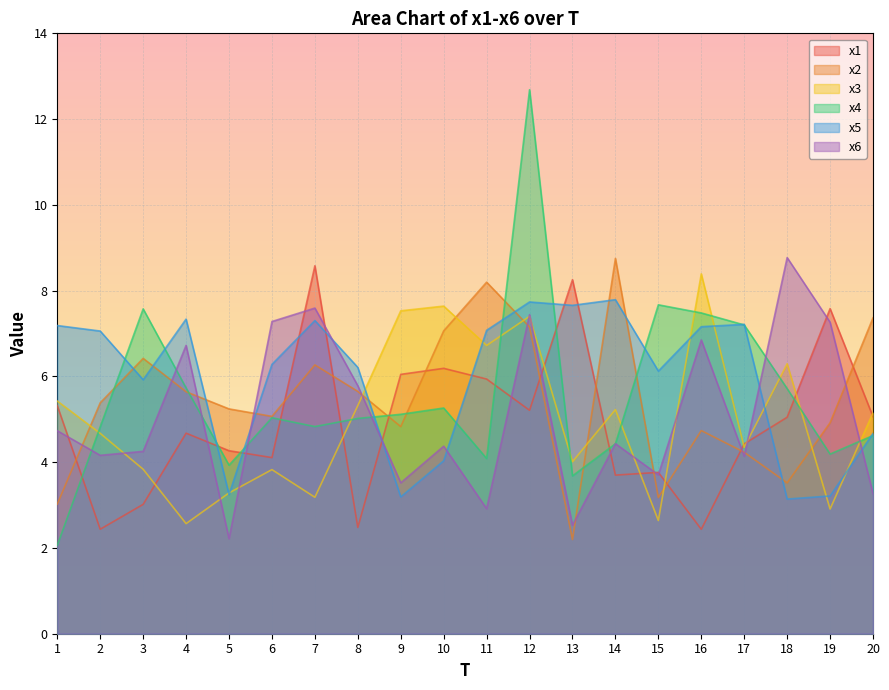

Reading left to right, what are all the values shown in this chart?

x1: 5.3	2.4	3.0	4.7	4.3	4.1	8.6	2.5	6.0	6.2	5.9	5.2	8.3	3.7	3.8	2.4	4.4	5.0	7.6	5.1
x2: 3.0	5.4	6.4	5.6	5.2	5.1	6.3	5.7	4.8	7.1	8.2	7.2	2.2	8.8	3.2	4.7	4.2	3.5	4.9	7.4
x3: 5.4	4.7	3.8	2.6	3.3	3.8	3.2	5.3	7.5	7.6	6.7	7.4	4.0	5.2	2.6	8.4	4.3	6.3	2.9	5.2
x4: 2.1	4.8	7.6	5.7	3.9	5.0	4.8	5.0	5.1	5.3	4.1	12.7	3.7	4.4	7.7	7.5	7.2	5.7	4.2	4.6
x5: 7.2	7.1	5.9	7.3	3.2	6.3	7.3	6.2	3.2	4.0	7.1	7.7	7.7	7.8	6.1	7.2	7.2	3.1	3.2	4.7
x6: 4.7	4.2	4.3	6.7	2.2	7.3	7.6	5.8	3.5	4.4	2.9	7.4	2.5	4.4	3.7	6.9	4.1	8.8	7.3	3.3